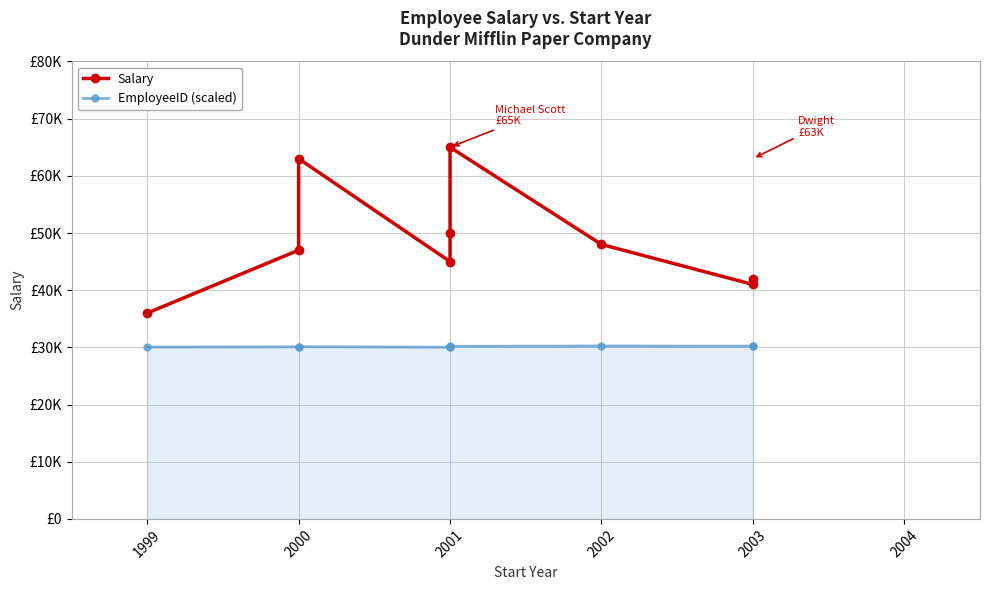

Which series has the largest total across all categories?

Salary